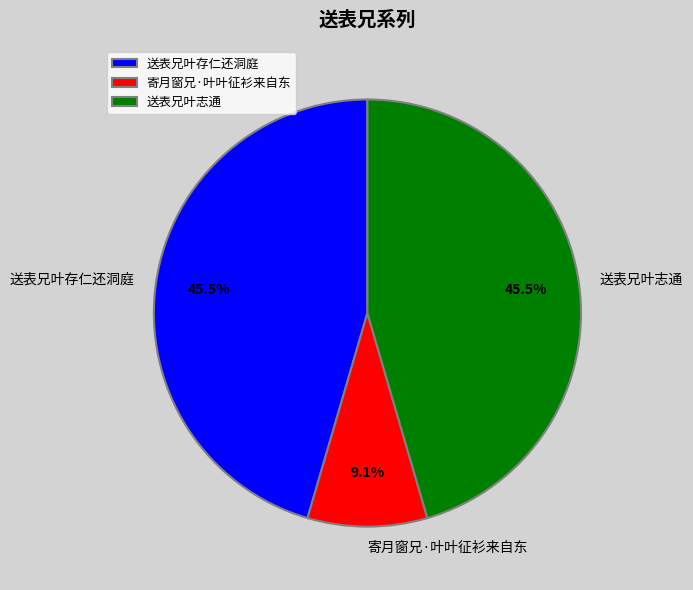

Does 送表兄叶存仁还洞庭 represent more than half of the total?

No